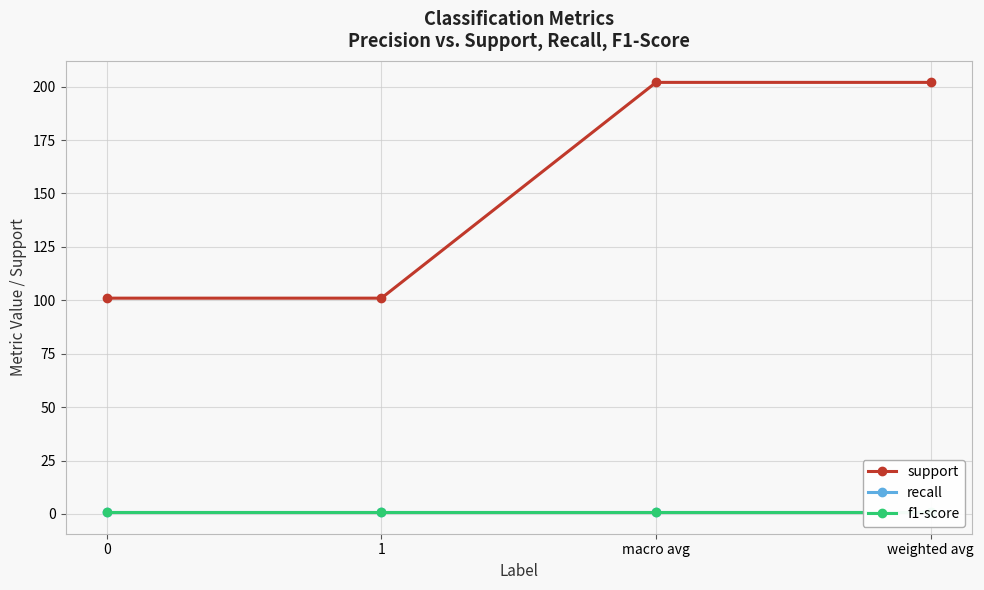

What is the difference between the highest and lowest values at 0?

100.2